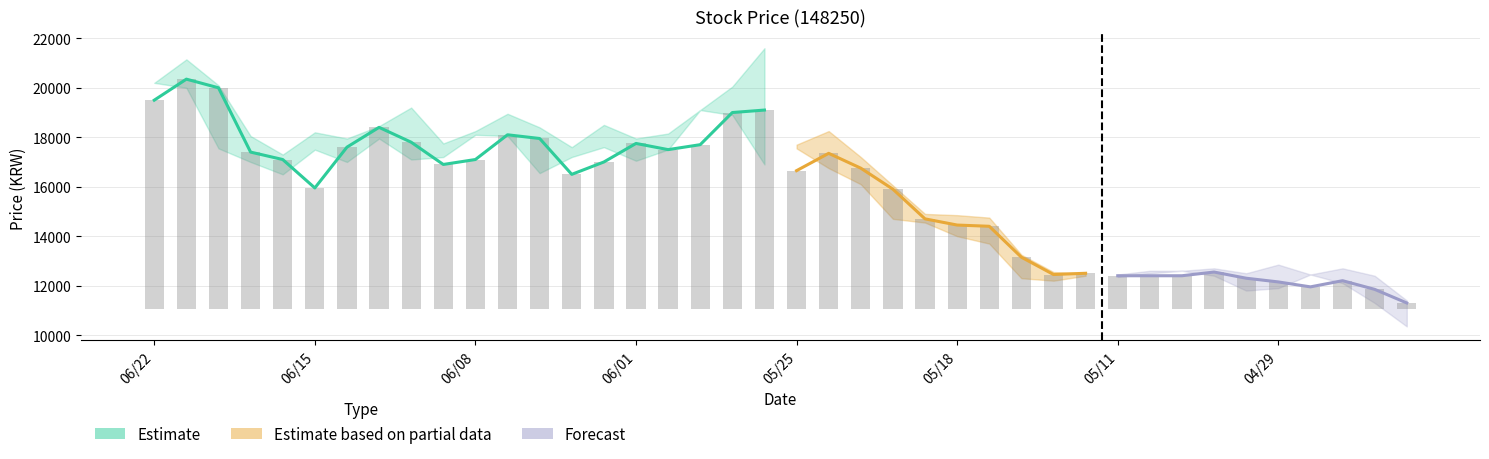

Which has a higher value, 20200608 or 20200522?

20200522